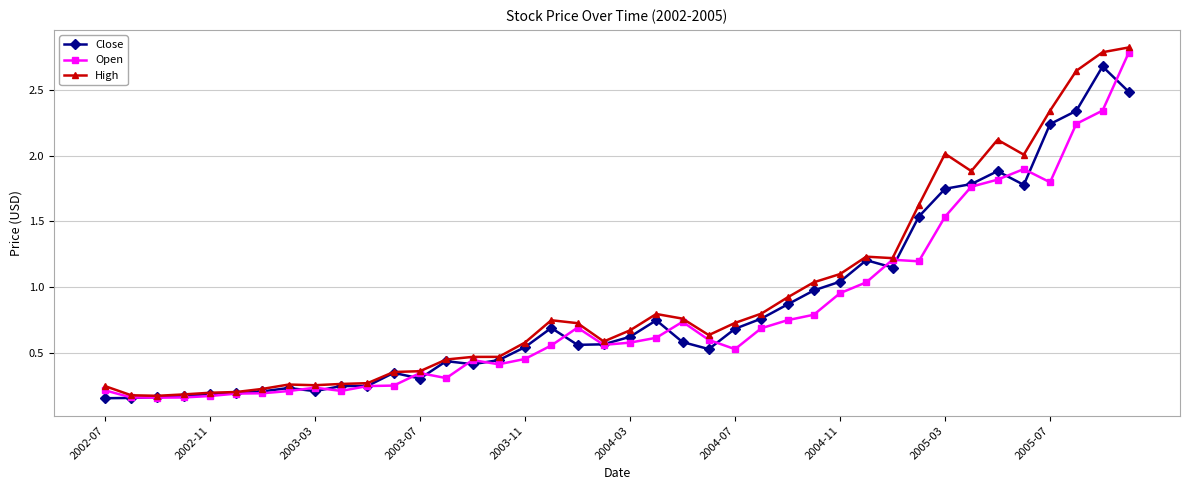

At how many categories does at least one series exceed 0?

40